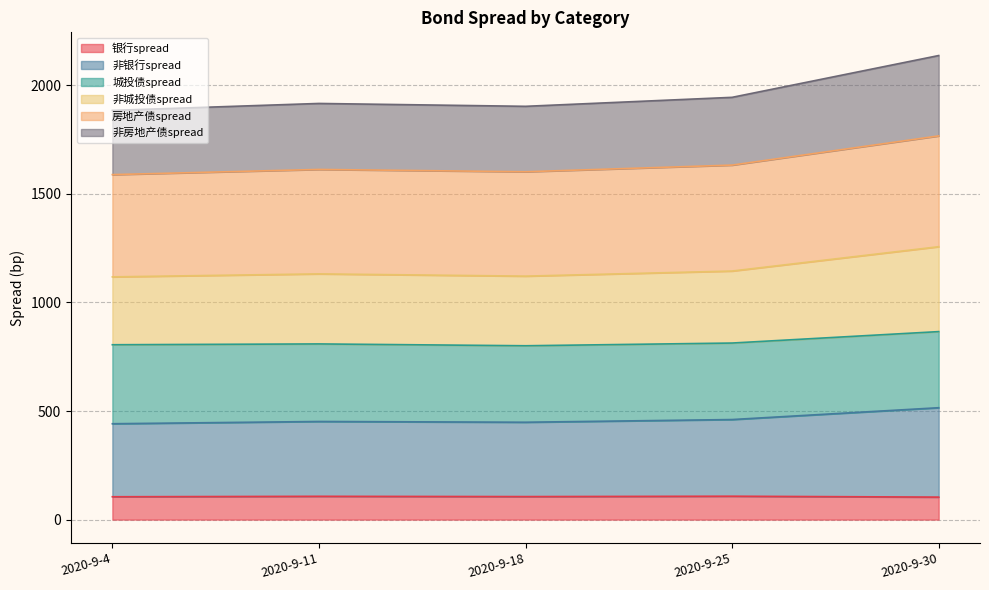

How many data points does each series have?

5